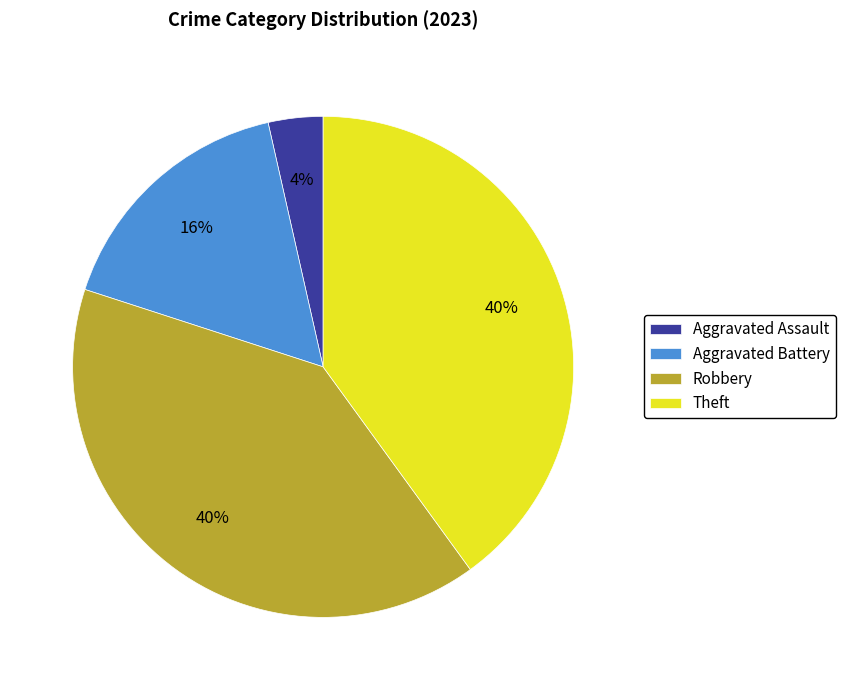

Is it true that Aggravated Assault is 4% of the pie?

True